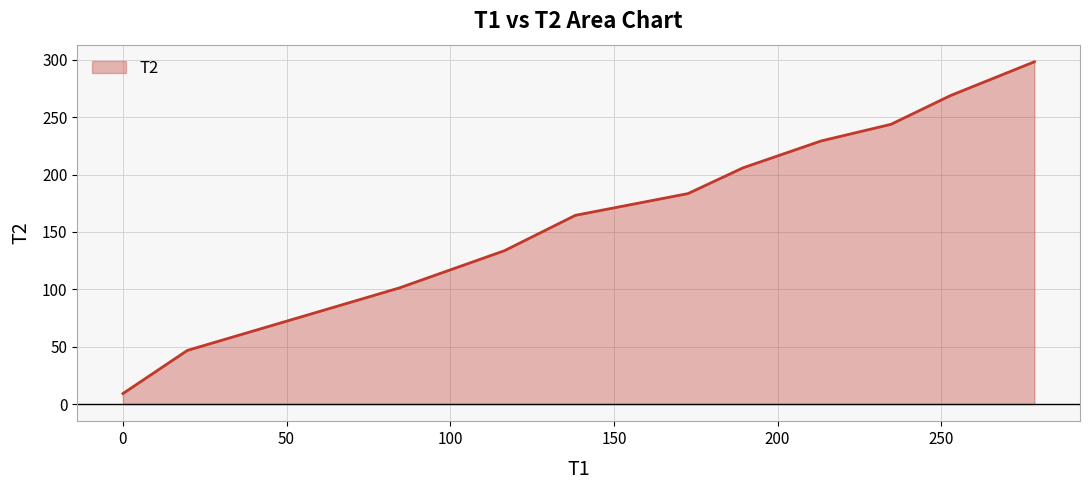

What is the average value?

163.4